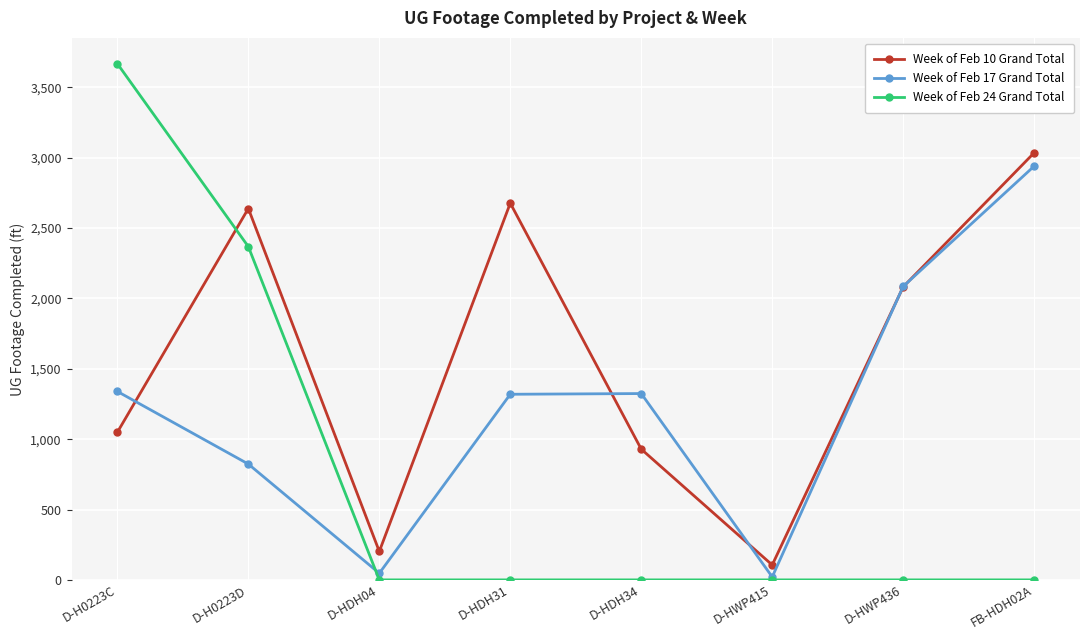

List the series in order of their overall mean, highest first.

Week of Feb 10 Grand Total, Week of Feb 17 Grand Total, Week of Feb 24 Grand Total